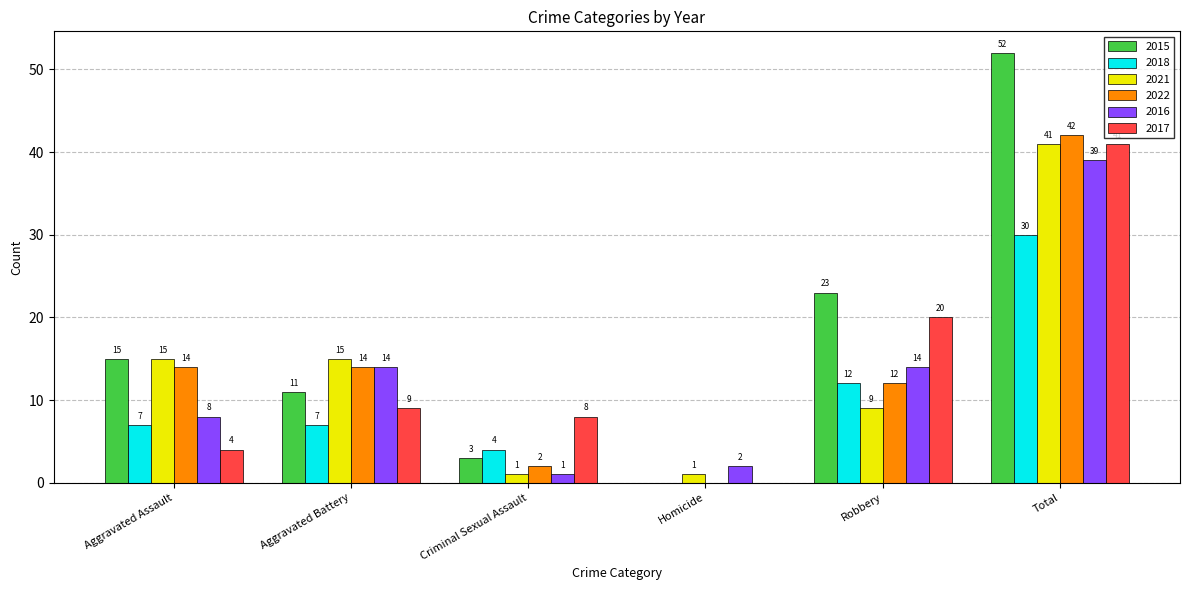

At which category is the sum across all series the highest?

Total